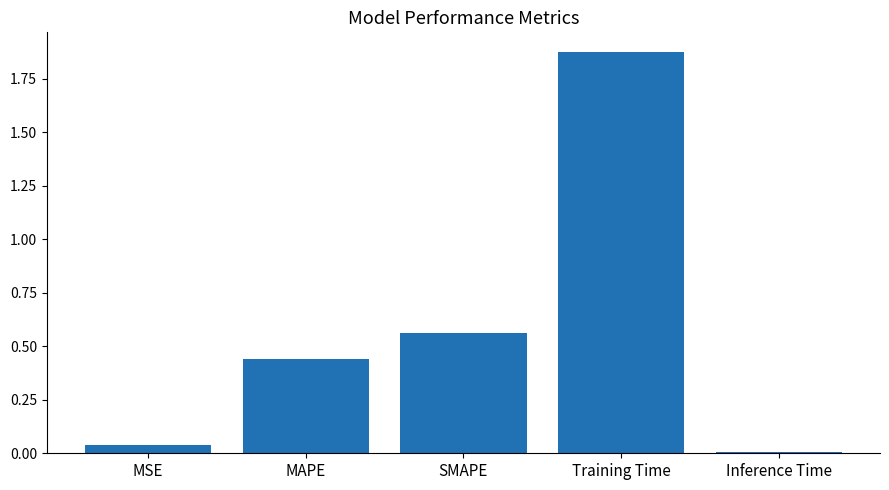

Which label corresponds to the smallest value in the chart?

Inference Time